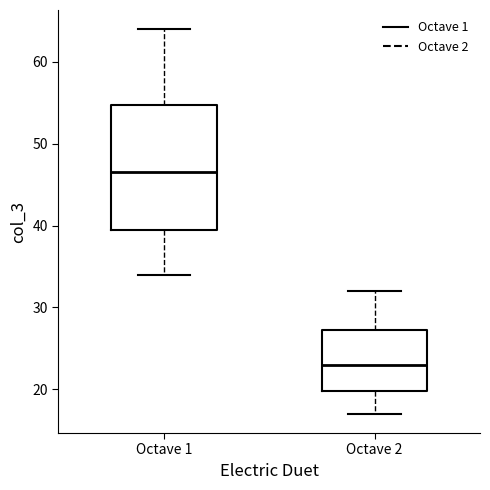

Reading left to right, read every box against the y-axis: the position of its median line, the range the box covers, and the ends of its whiskers. The values are not printed on the chart, so give them approximately, as read against the axis.

Octave 1: median 47, box 40 to 55, whiskers 34 to 64
Octave 2: median 23, box 20 to 27, whiskers 17 to 32